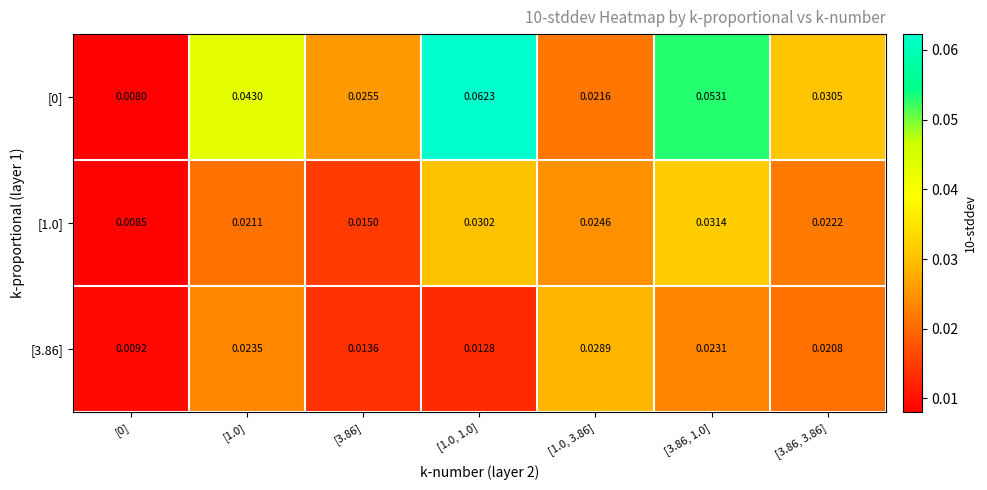

Count the number of data series in this chart.

3